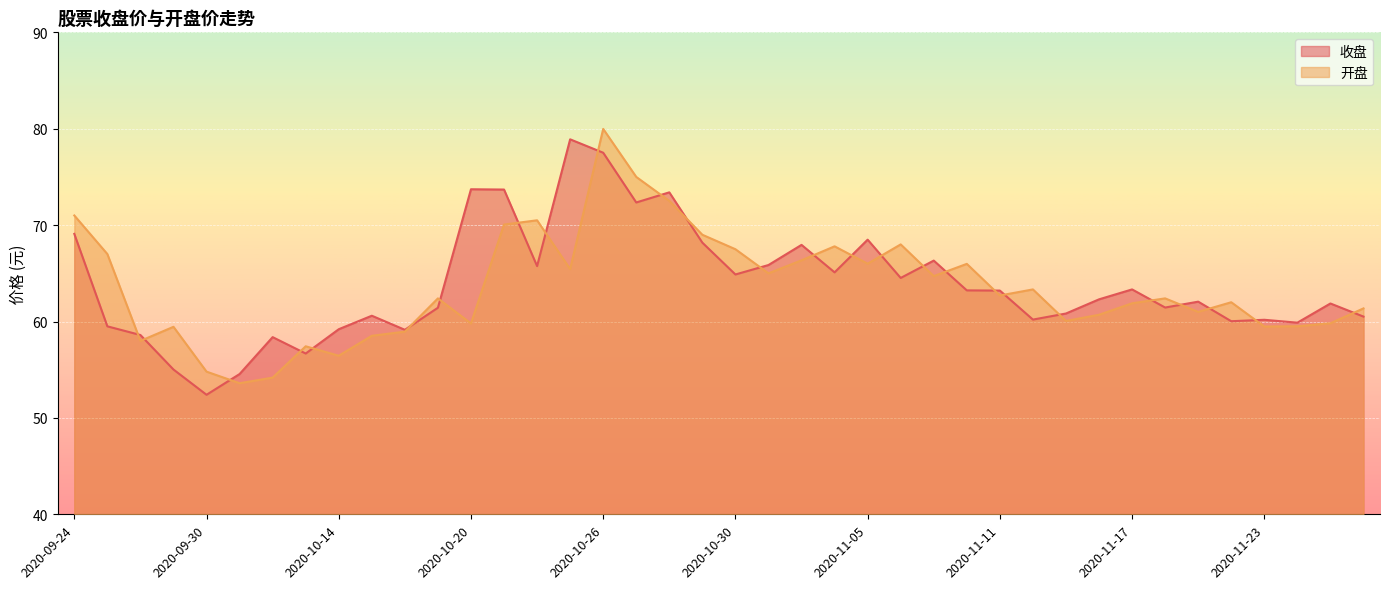

What is the average value of the 收盘 series?

63.8